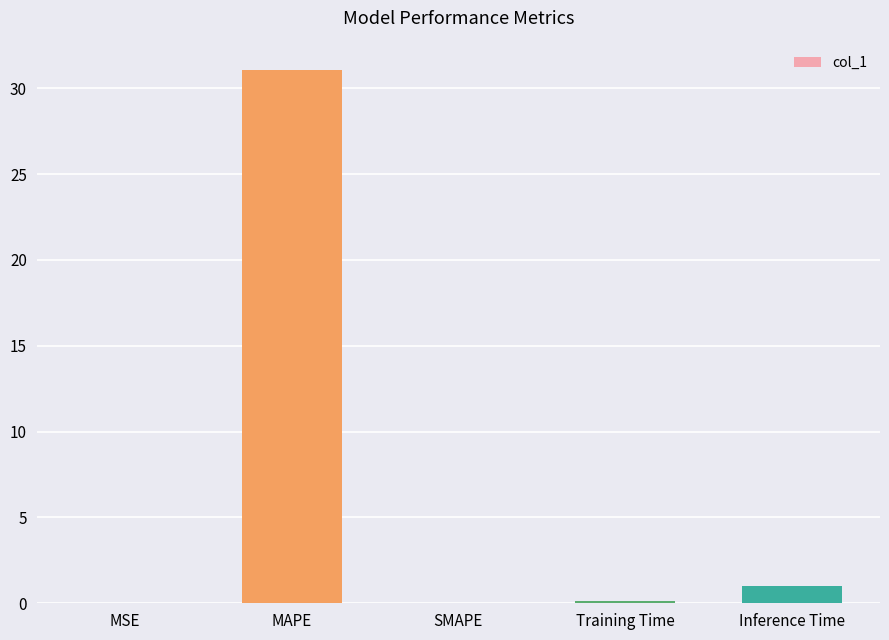

Are the bars grouped side by side (vs. stacked)?

No